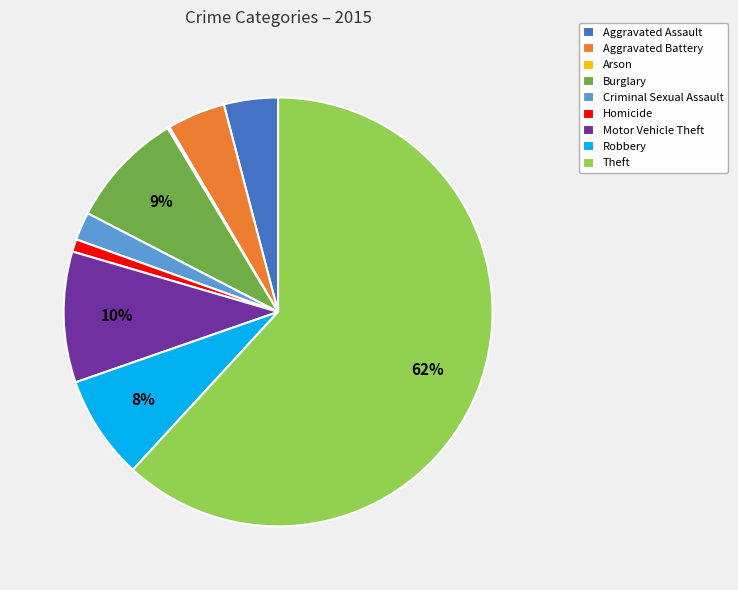

Combined, do Theft and Burglary account for over 50%?

Yes